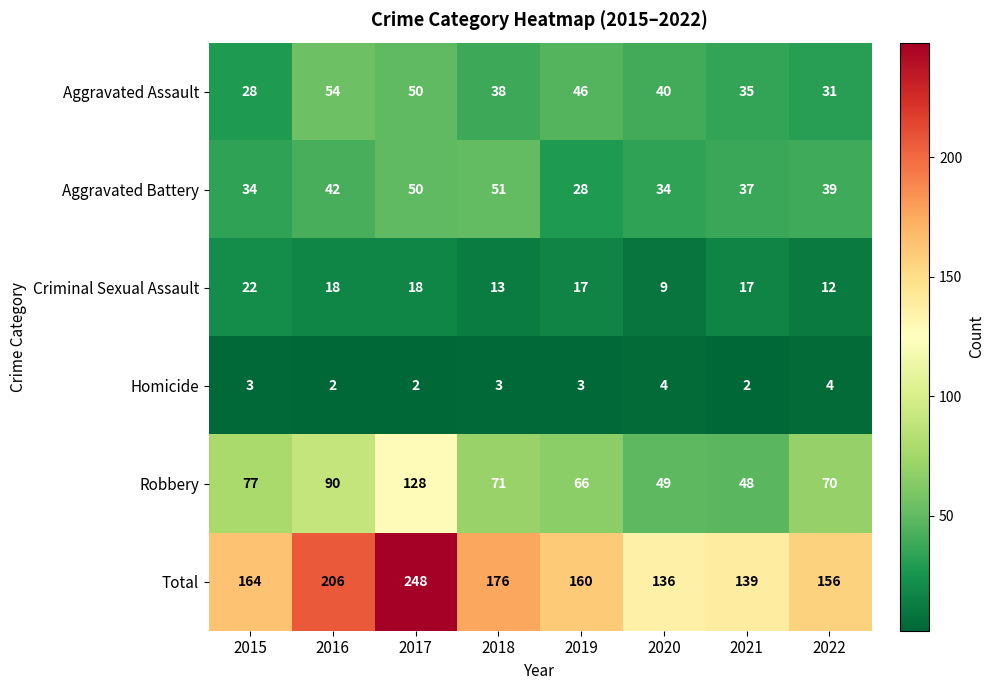

How many data points does each series have?

8